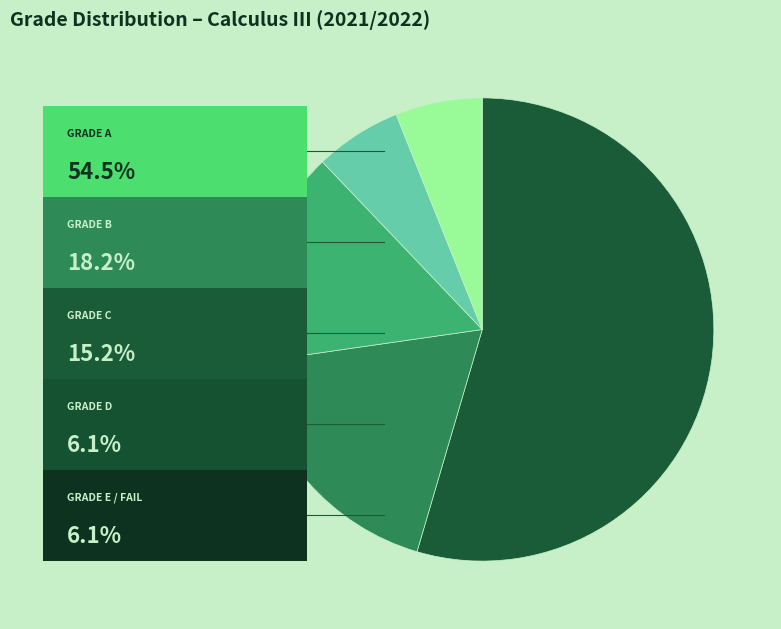

Is there any slice that represents more than half of the pie?

Yes